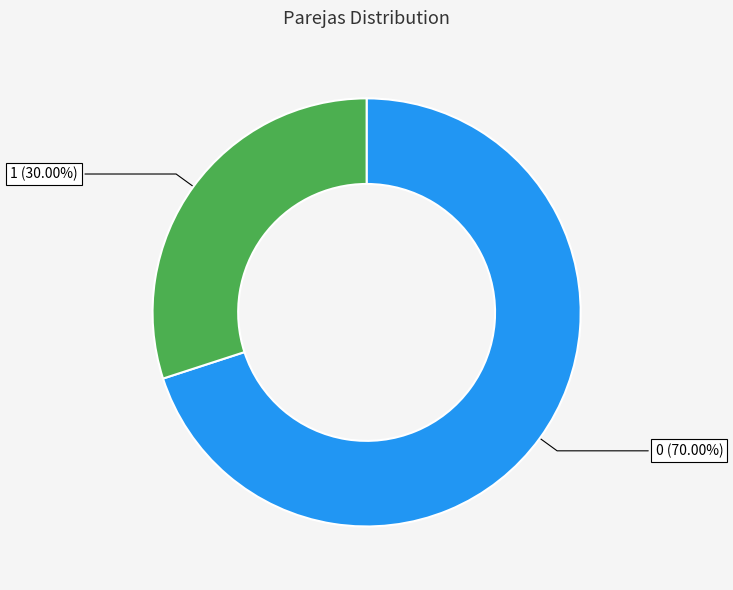

Is it true that 1 is 30% of the pie?

True